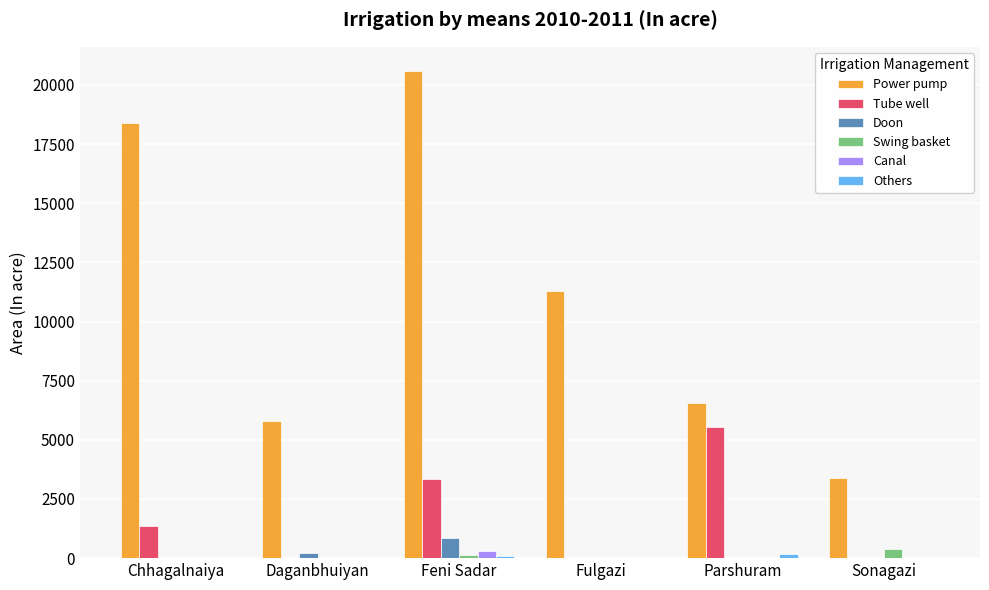

The Canal series shows 0 at Daganbhuiyan. True or false?

True